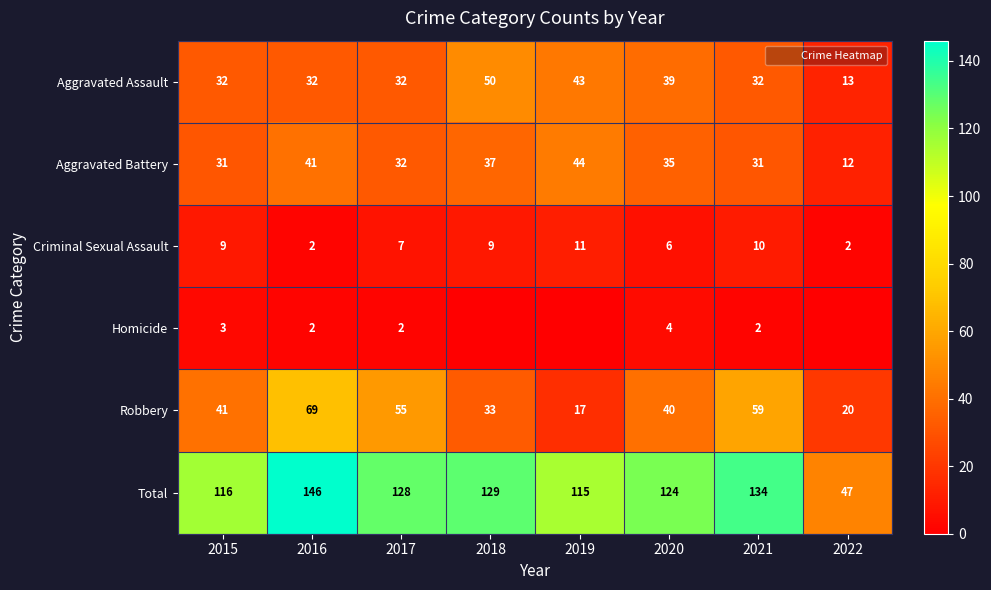

At which category does the chart reach its minimum across all series?

2018